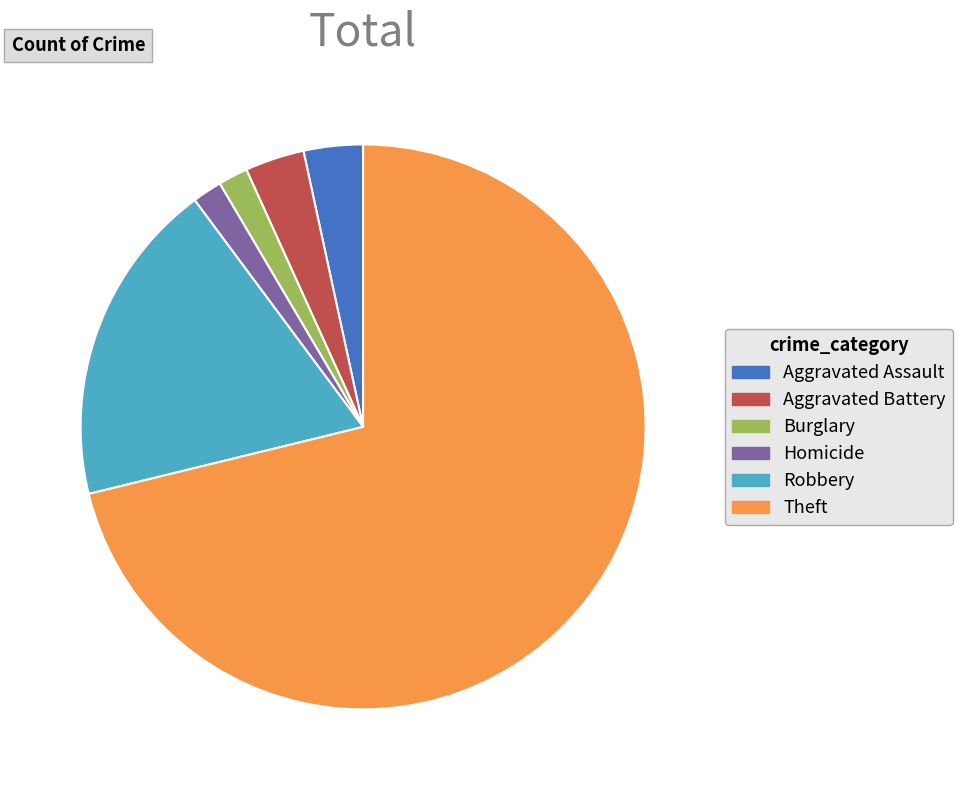

What is the largest slice in the pie chart?

Theft